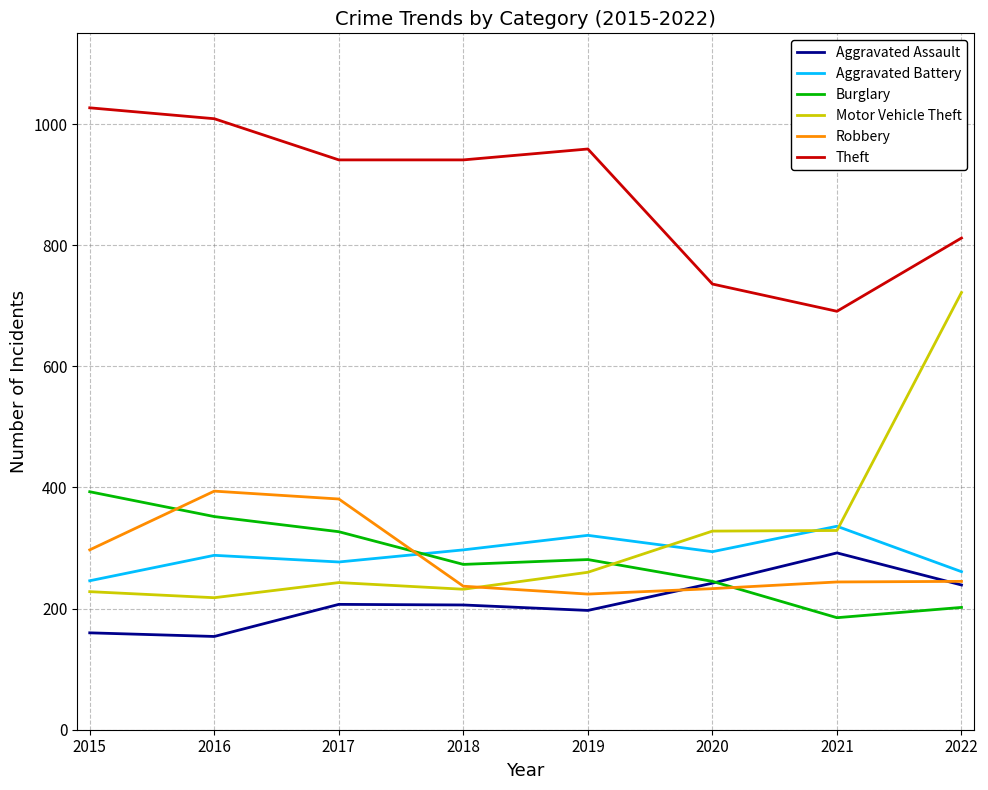

Does the chart have visible grid lines?

Yes